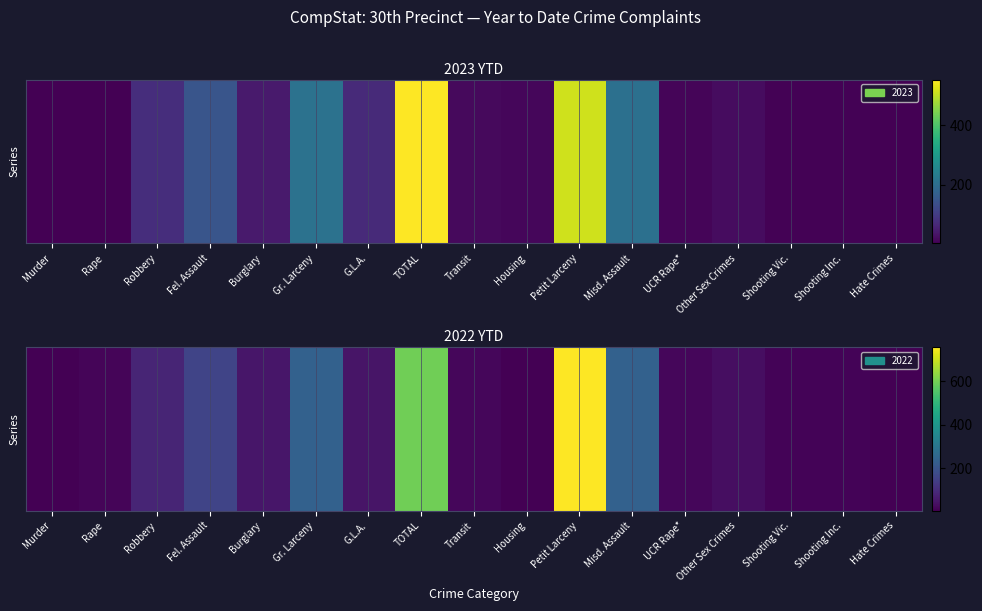

The value at UCR Rape* is 9. True or false?

False